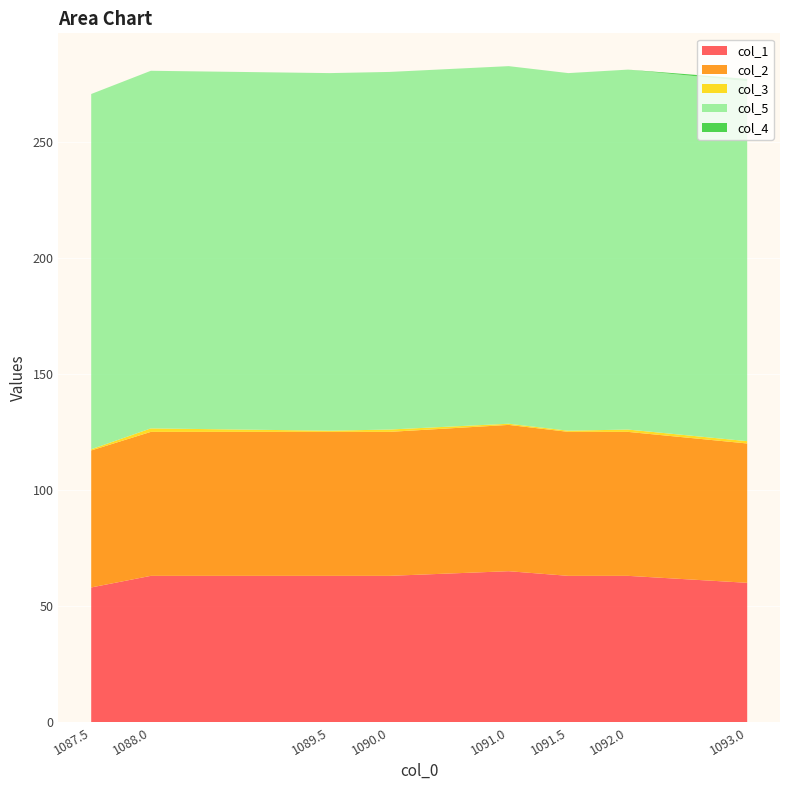

Reading right to left, what are all the values shown in this chart?

col_1: 1093.0=60.0	1092.0=63.0	1091.5=63.0	1091.0=65.0	1090.0=63.0	1089.5=63.0	1088.0=63.0	1087.5=58.0
col_2: 1093.0=60.0	1092.0=62.0	1091.5=62.0	1091.0=63.0	1090.0=62.0	1089.5=62.0	1088.0=62.0	1087.5=59.0
col_3: 1093.0=1.0	1092.0=1.0	1091.5=0.5	1091.0=0.5	1090.0=1.0	1089.5=0.5	1088.0=1.5	1087.5=0.5
col_5: 1093.0=155.0	1092.0=155.0	1091.5=154.0	1091.0=154.0	1090.0=154.0	1089.5=154.0	1088.0=154.0	1087.5=153.0
col_4: 1093.0=1.0	1092.0=0.0	1091.5=0.0	1091.0=0.0	1090.0=0.0	1089.5=0.0	1088.0=0.0	1087.5=0.0